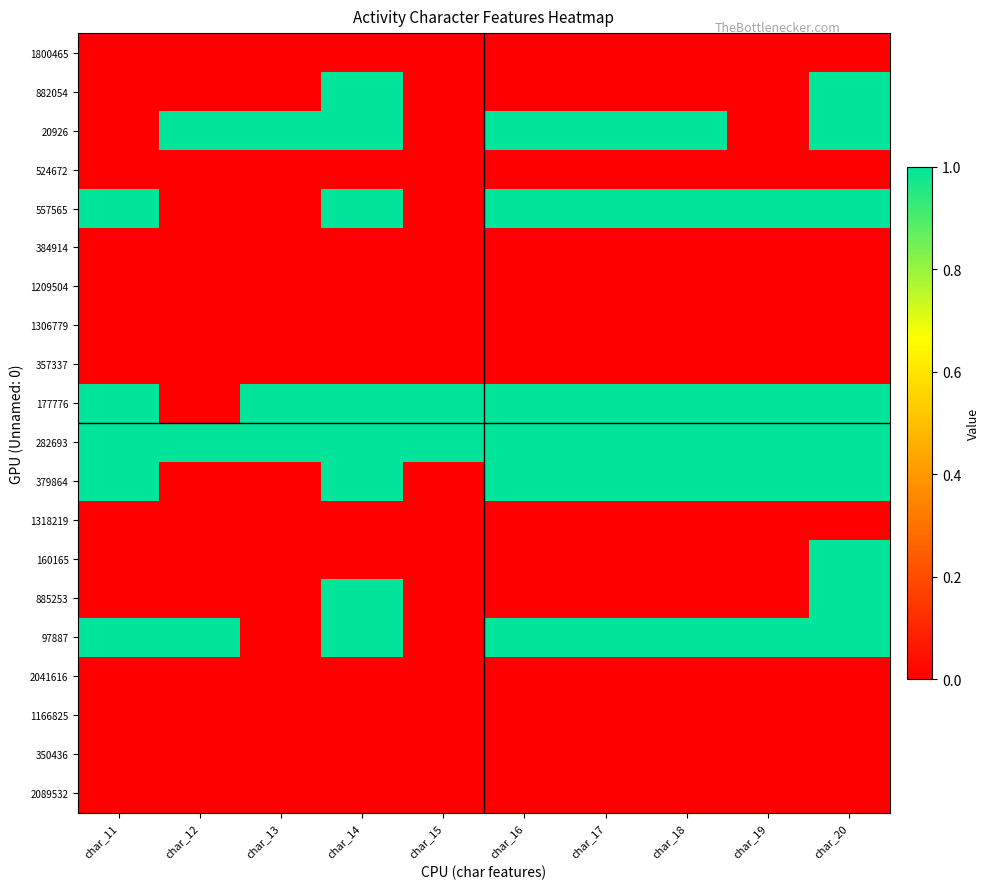

Reading right to left, extract all data points from this chart.

1800465: char_20=0	char_19=0	char_18=0	char_17=0	char_16=0	char_15=0	char_14=0	char_13=0	char_12=0	char_11=0
882054: char_20=1	char_19=0	char_18=0	char_17=0	char_16=0	char_15=0	char_14=1	char_13=0	char_12=0	char_11=0
20926: char_20=1	char_19=0	char_18=1	char_17=1	char_16=1	char_15=0	char_14=1	char_13=1	char_12=1	char_11=0
524672: char_20=0	char_19=0	char_18=0	char_17=0	char_16=0	char_15=0	char_14=0	char_13=0	char_12=0	char_11=0
557565: char_20=1	char_19=1	char_18=1	char_17=1	char_16=1	char_15=0	char_14=1	char_13=0	char_12=0	char_11=1
384914: char_20=0	char_19=0	char_18=0	char_17=0	char_16=0	char_15=0	char_14=0	char_13=0	char_12=0	char_11=0
1209504: char_20=0	char_19=0	char_18=0	char_17=0	char_16=0	char_15=0	char_14=0	char_13=0	char_12=0	char_11=0
1306779: char_20=0	char_19=0	char_18=0	char_17=0	char_16=0	char_15=0	char_14=0	char_13=0	char_12=0	char_11=0
357337: char_20=0	char_19=0	char_18=0	char_17=0	char_16=0	char_15=0	char_14=0	char_13=0	char_12=0	char_11=0
177776: char_20=1	char_19=1	char_18=1	char_17=1	char_16=1	char_15=1	char_14=1	char_13=1	char_12=0	char_11=1
282693: char_20=1	char_19=1	char_18=1	char_17=1	char_16=1	char_15=1	char_14=1	char_13=1	char_12=1	char_11=1
379864: char_20=1	char_19=1	char_18=1	char_17=1	char_16=1	char_15=0	char_14=1	char_13=0	char_12=0	char_11=1
1318219: char_20=0	char_19=0	char_18=0	char_17=0	char_16=0	char_15=0	char_14=0	char_13=0	char_12=0	char_11=0
160165: char_20=1	char_19=0	char_18=0	char_17=0	char_16=0	char_15=0	char_14=0	char_13=0	char_12=0	char_11=0
885253: char_20=1	char_19=0	char_18=0	char_17=0	char_16=0	char_15=0	char_14=1	char_13=0	char_12=0	char_11=0
97887: char_20=1	char_19=1	char_18=1	char_17=1	char_16=1	char_15=0	char_14=1	char_13=0	char_12=1	char_11=1
2041616: char_20=0	char_19=0	char_18=0	char_17=0	char_16=0	char_15=0	char_14=0	char_13=0	char_12=0	char_11=0
1166825: char_20=0	char_19=0	char_18=0	char_17=0	char_16=0	char_15=0	char_14=0	char_13=0	char_12=0	char_11=0
350436: char_20=0	char_19=0	char_18=0	char_17=0	char_16=0	char_15=0	char_14=0	char_13=0	char_12=0	char_11=0
2089532: char_20=0	char_19=0	char_18=0	char_17=0	char_16=0	char_15=0	char_14=0	char_13=0	char_12=0	char_11=0